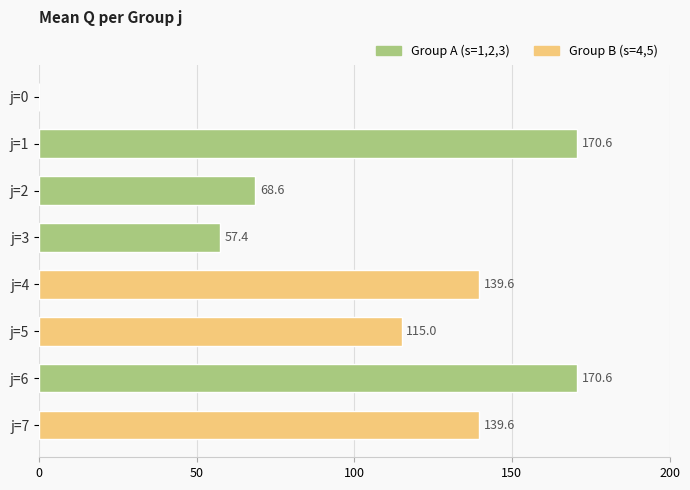

What is the sum of all values?

861.4